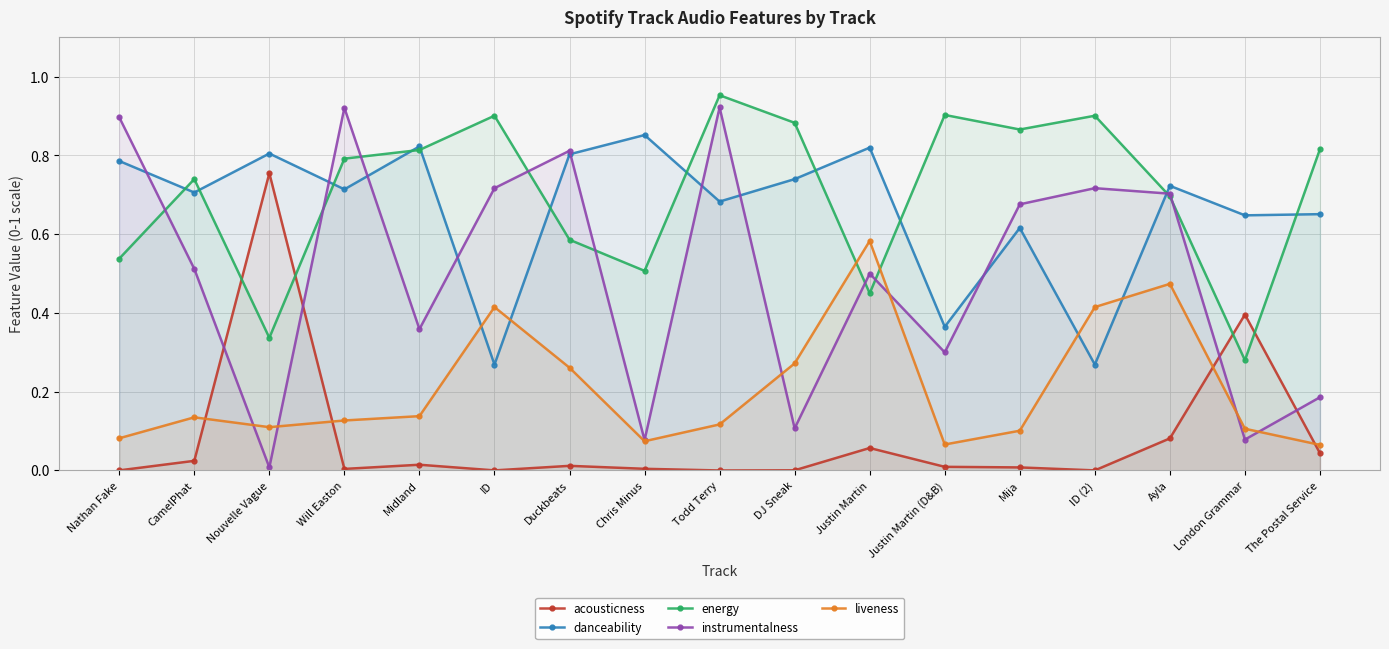

What is the difference between the danceability values at London Grammar and Justin Martin?

0.2